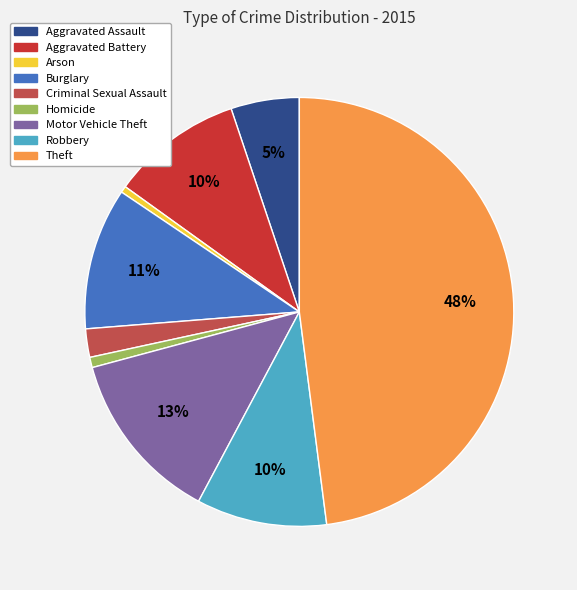

Is it true that Aggravated Assault is 5% of the pie?

True